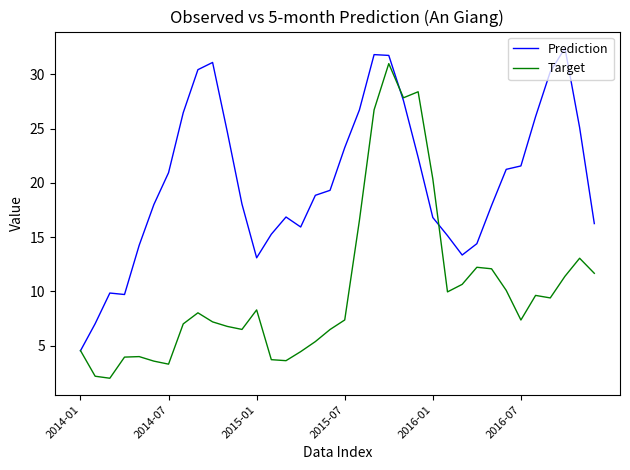

Rank the series by their average value, from lowest to highest.

Target, Prediction